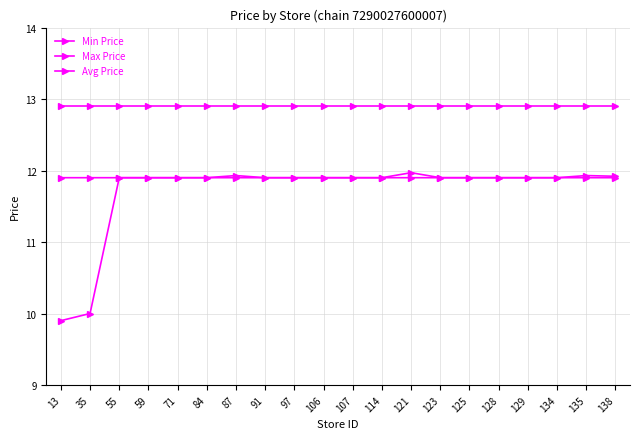

True or false: Min Price has a value of 7.5 at 107.

False